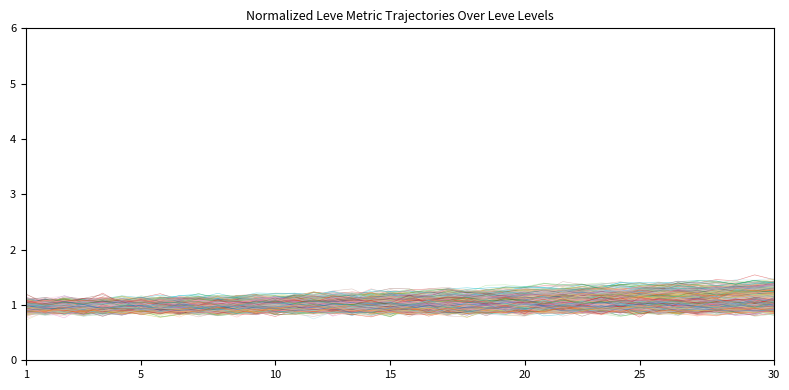

Which series has the largest total across all categories?

Leve Gil